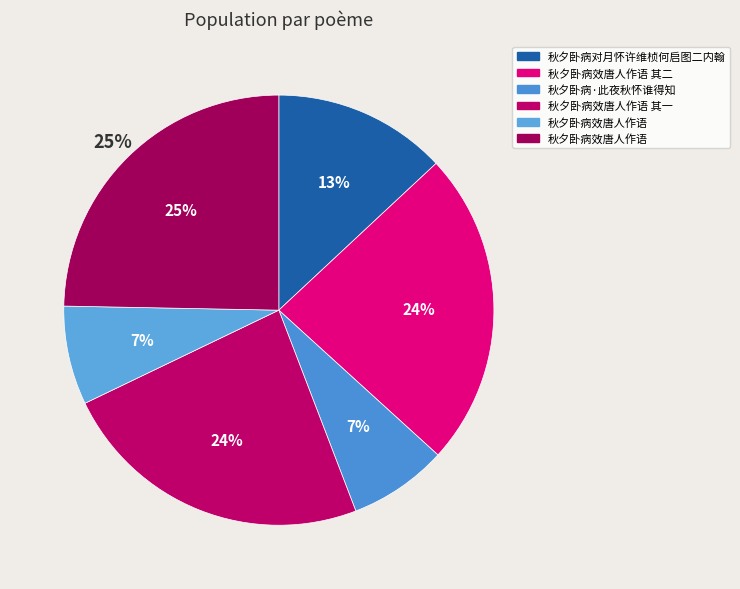

What portion of the pie excludes 秋夕卧病对月怀许维桢何启图二内翰?

87.0%